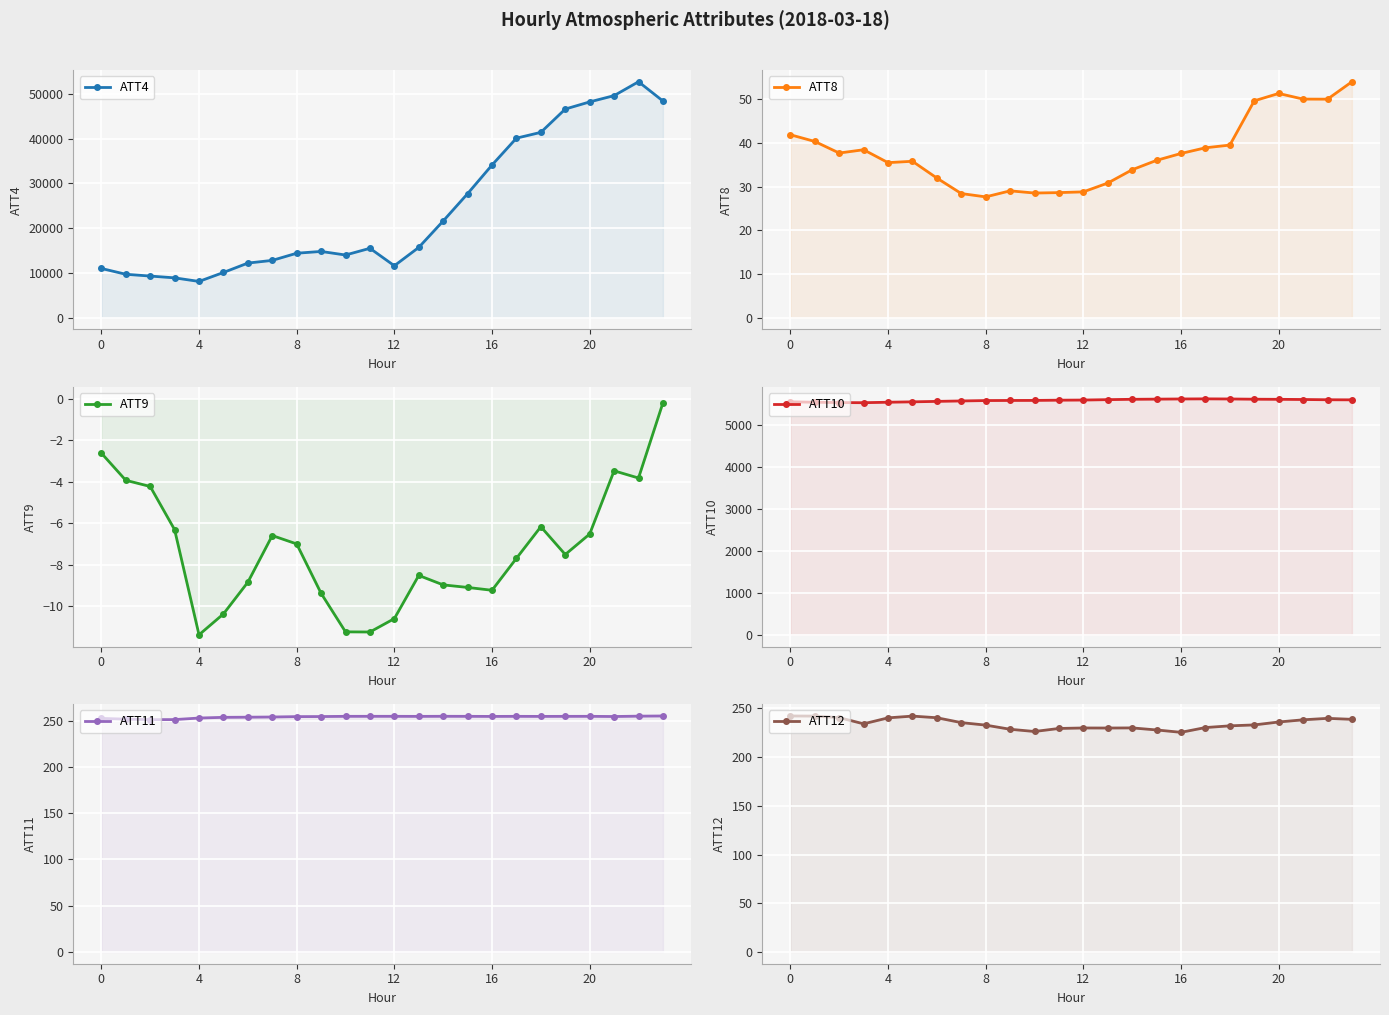

In ATT9, how many points are lower than both neighbors (excluding endpoints)?

5